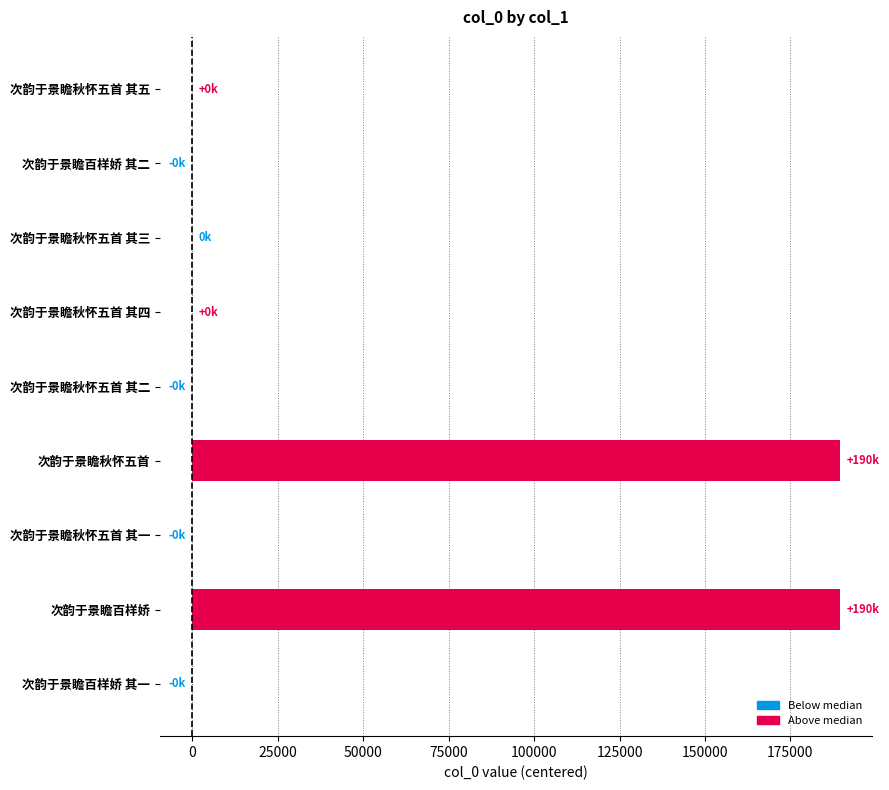

What is the greatest value displayed?

189535